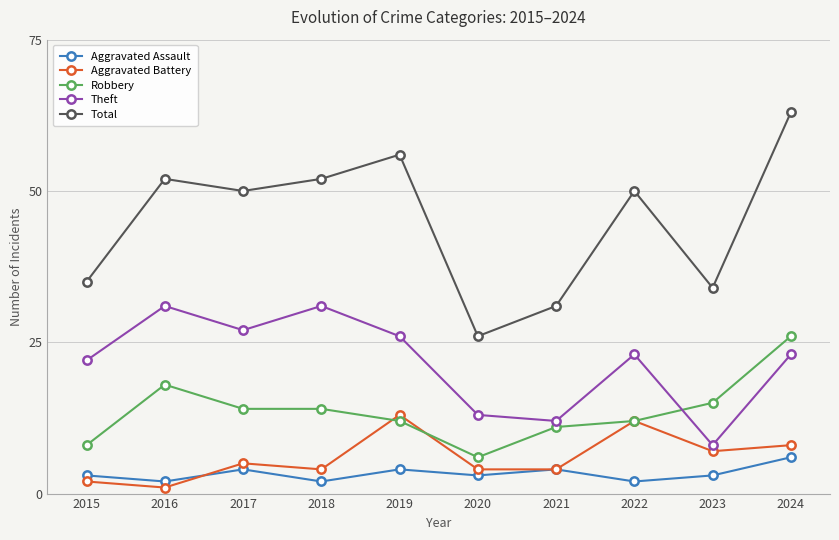

Between 2019 and 2024, which series saw the biggest shift?

Robbery